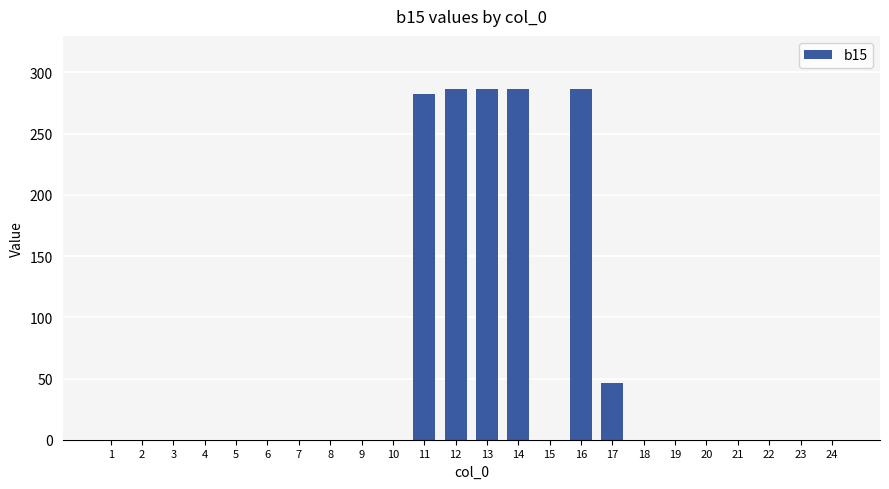

What is the sum of all values?

1476.1